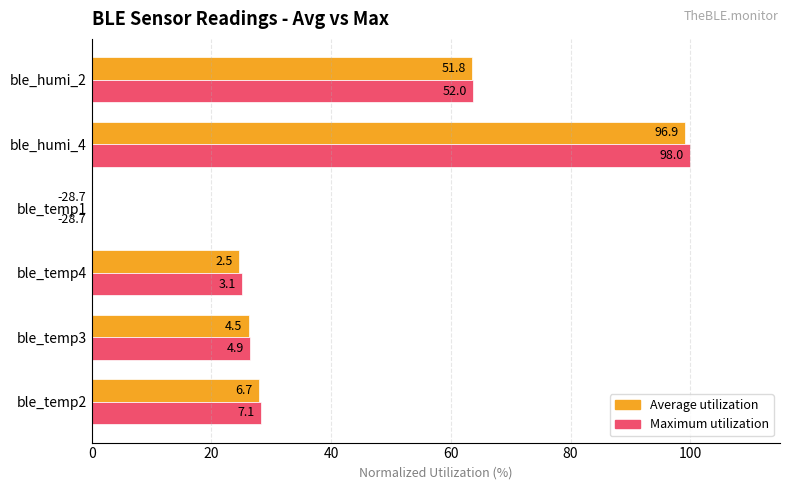

What are all the series names shown in the legend?

Average utilization, Maximum utilization